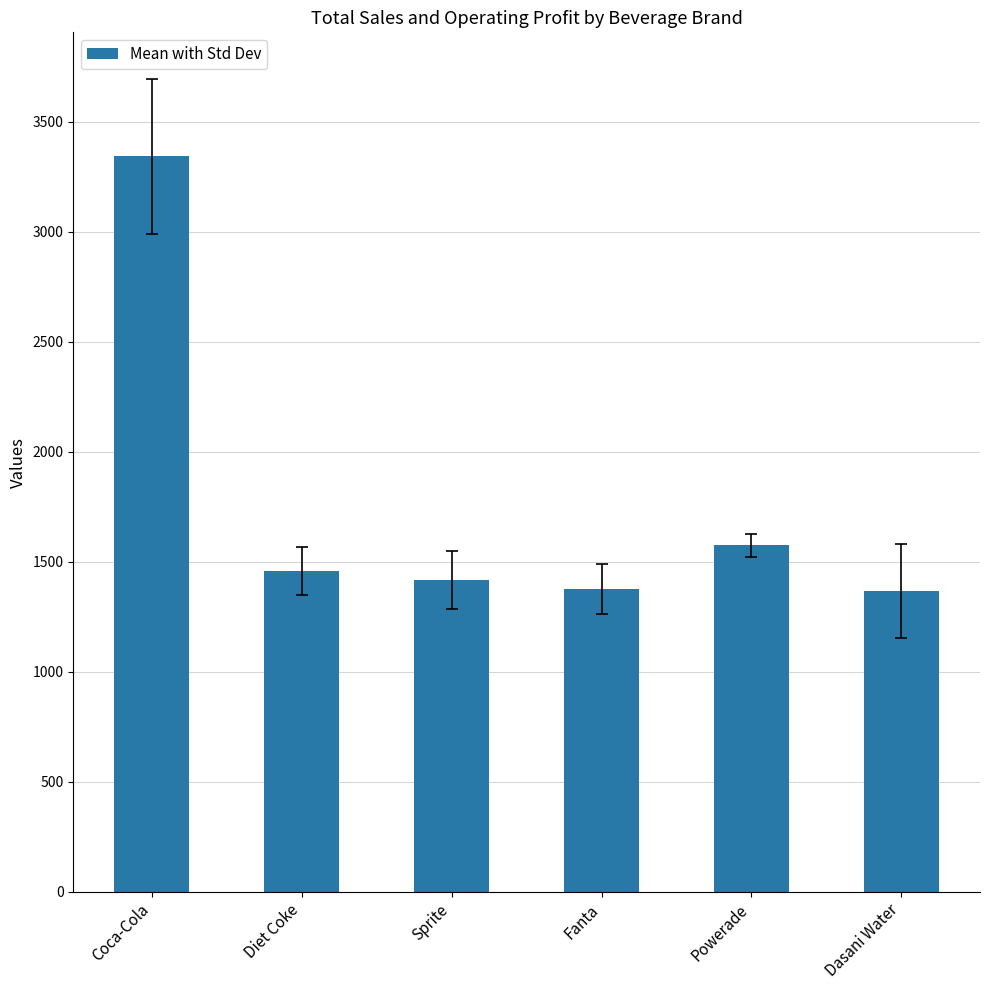

What is the change in value from Sprite to Powerade?

+156.0